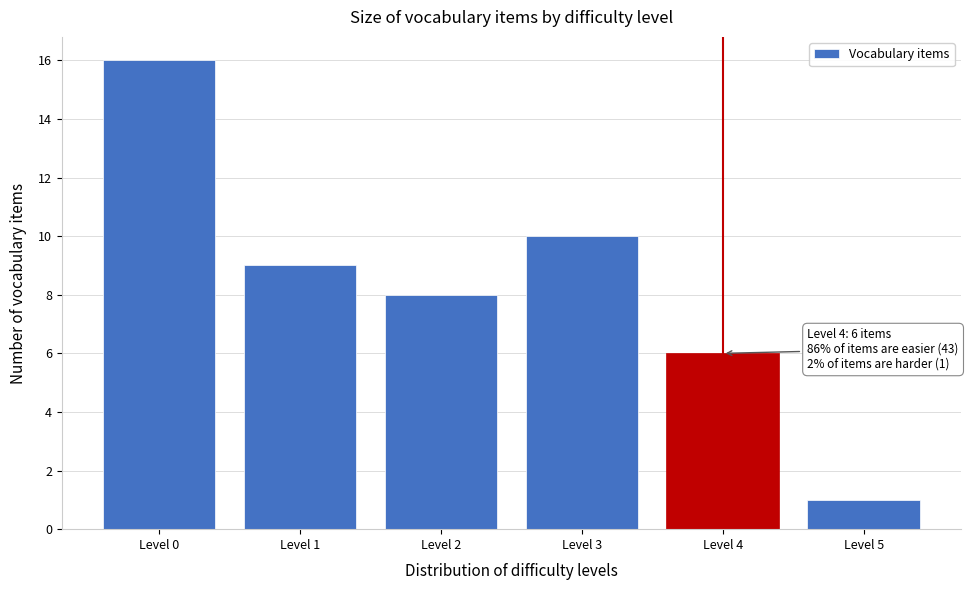

Reading right to left, transcribe all the data shown in this chart.

Level 5=1	Level 4=6	Level 3=10	Level 2=8	Level 1=9	Level 0=16